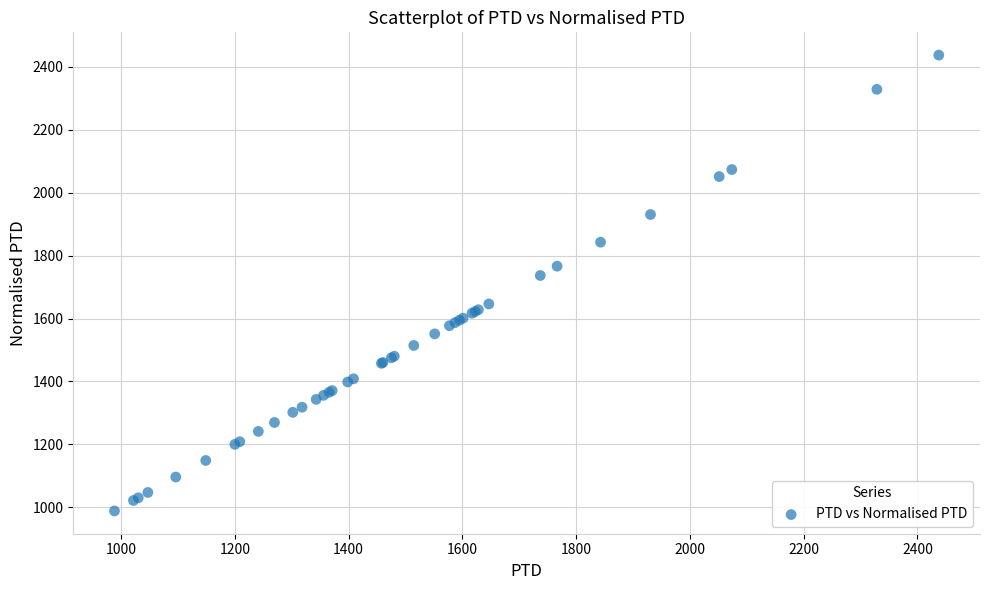

What Y value in the scatter plot is closest to 1712?

1736.9